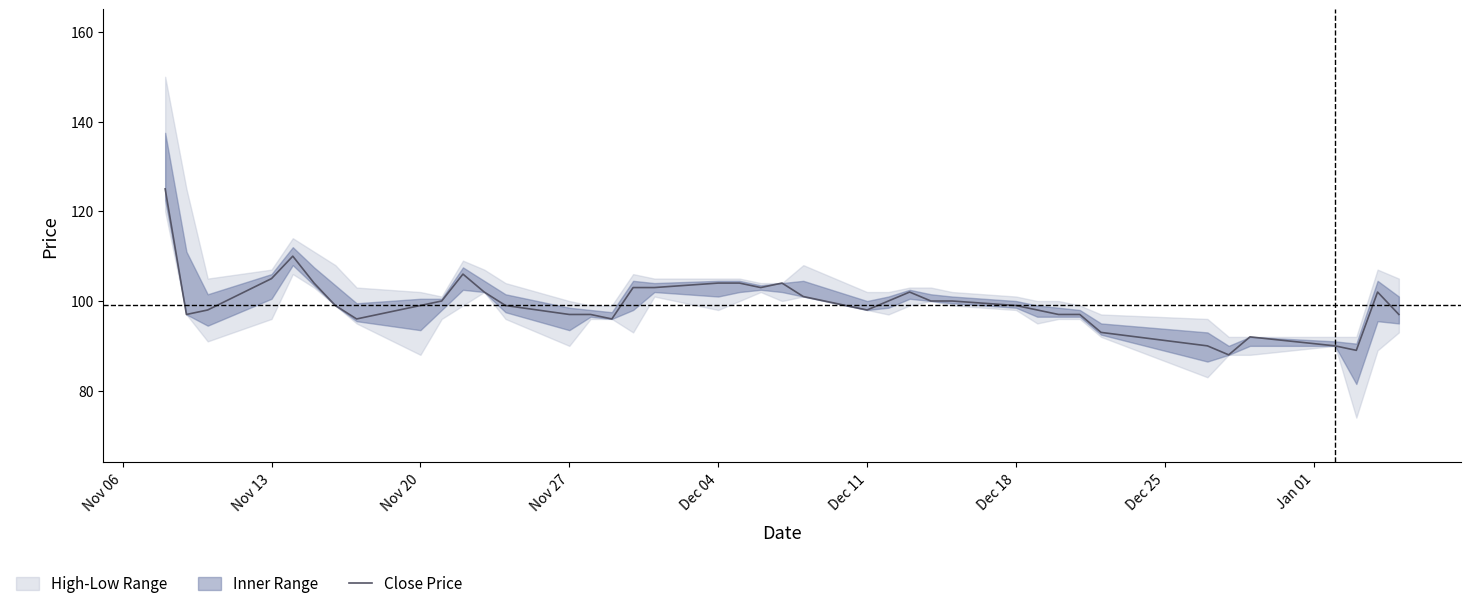

What is the minimum value for Close Price?

88